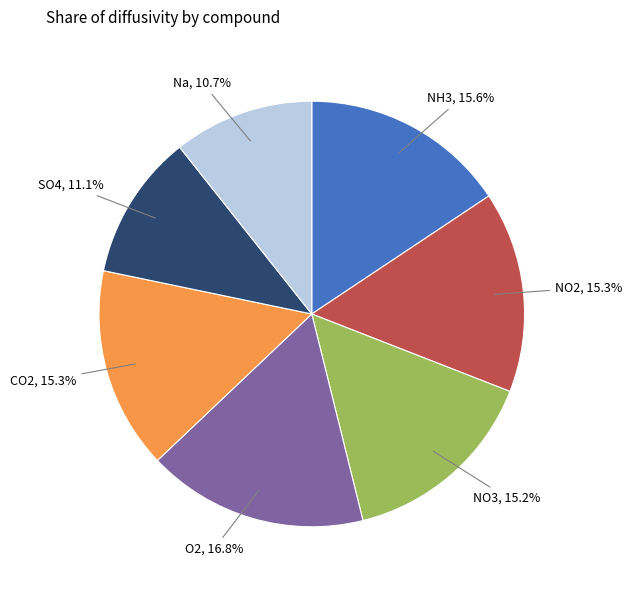

Which has a higher value, Na or NH3?

NH3